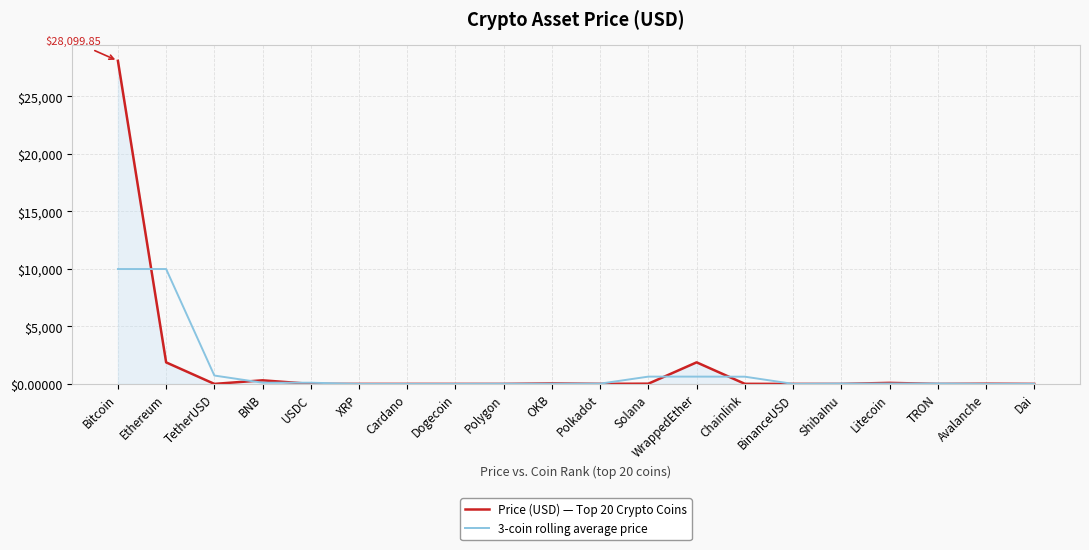

At which category is the sum across all series the highest?

Bitcoin